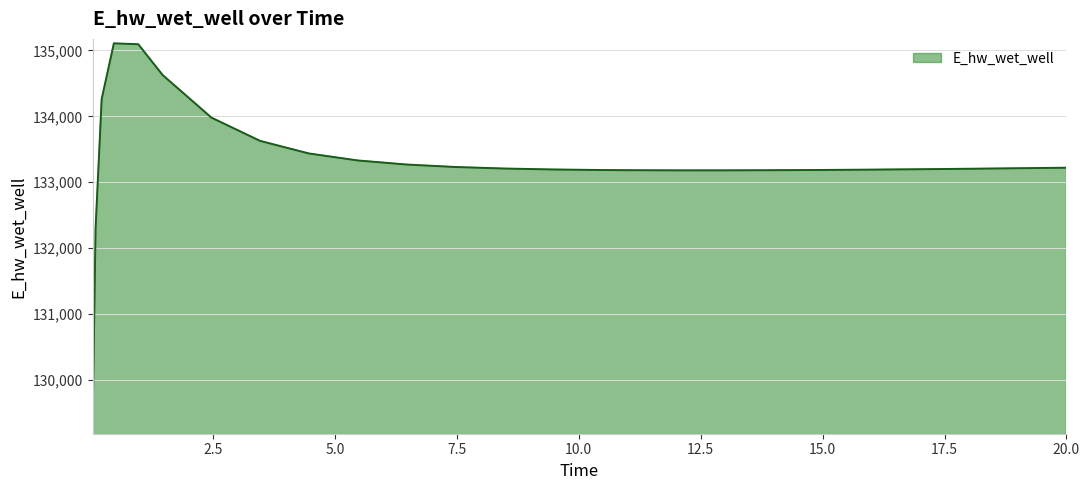

What is the difference between the maximum and minimum values?

5859.0